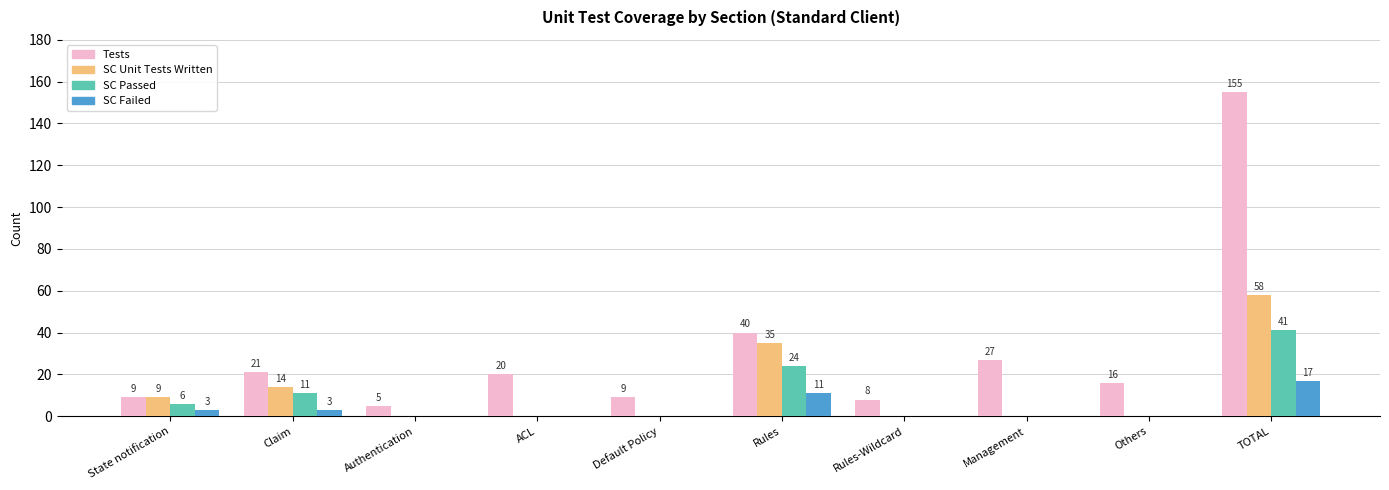

What is the highest value of the SC Passed series?

41